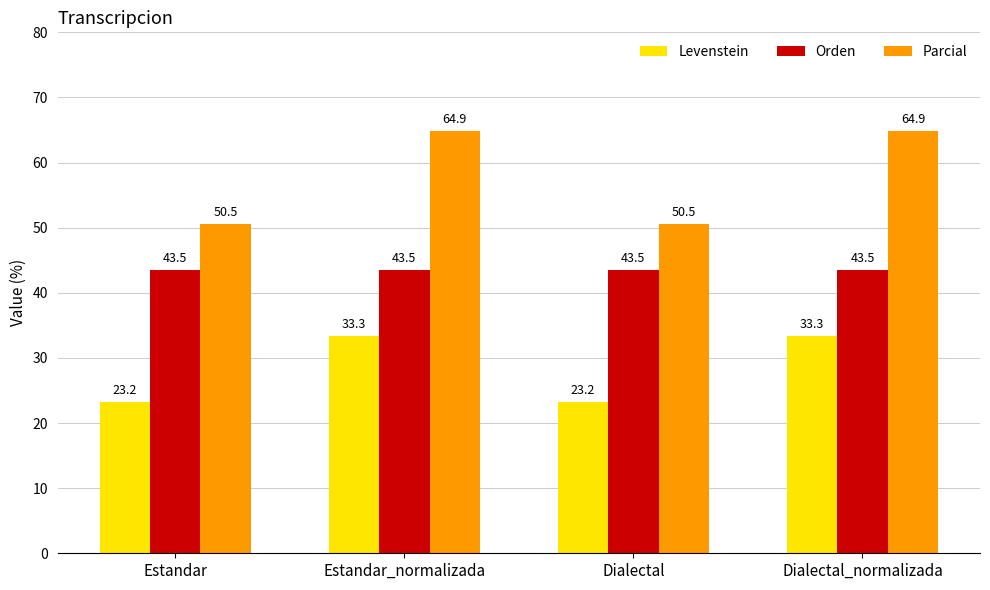

Which series has the widest spread of values?

Parcial